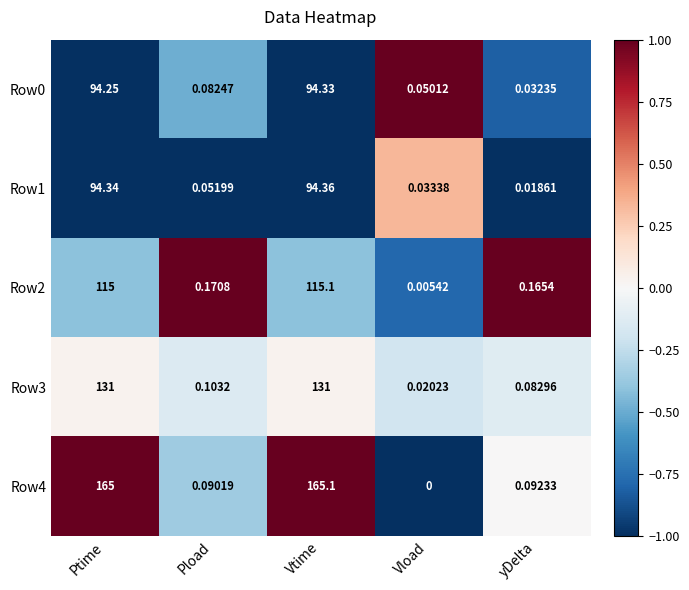

Count the number of categories in the chart.

5